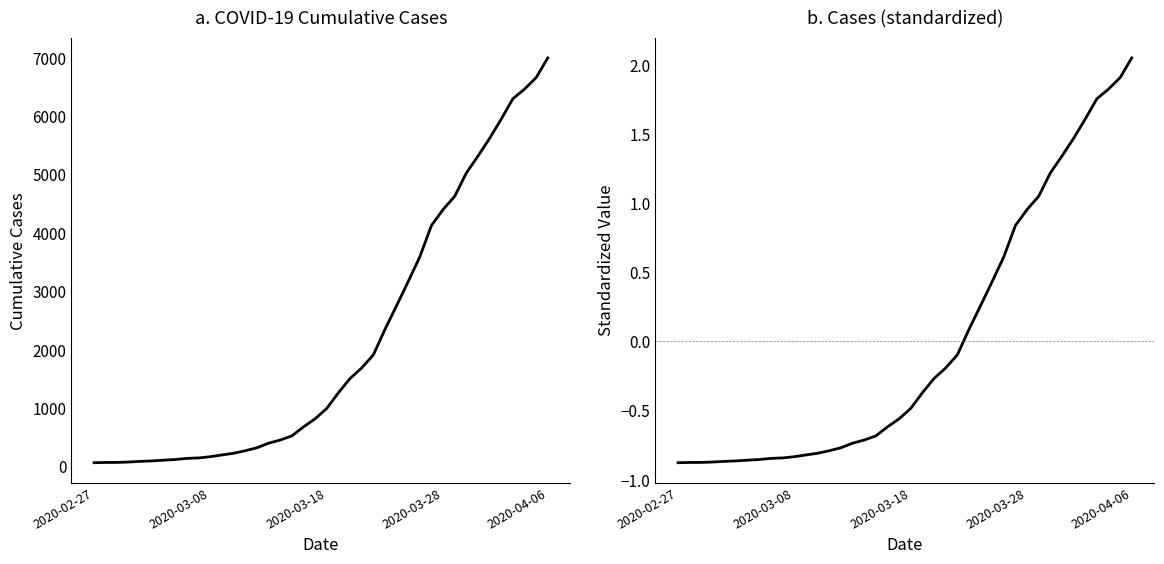

What is the difference between the second highest and second lowest values in the value (standardized) series?

2.8